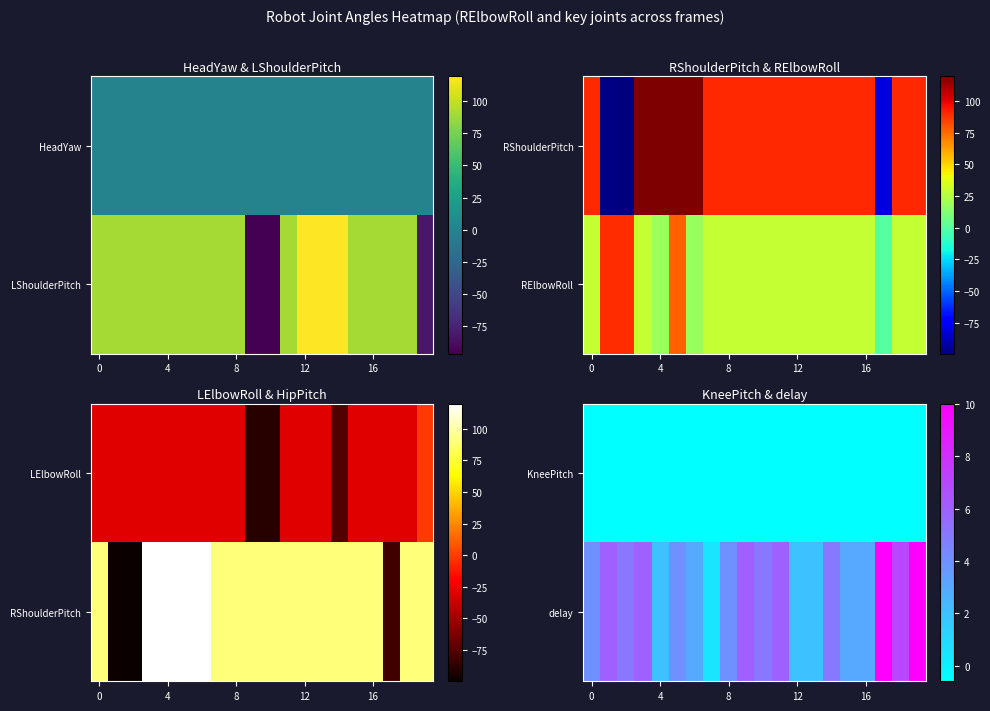

List the series in order of their peak value, highest first.

delay, KneePitch